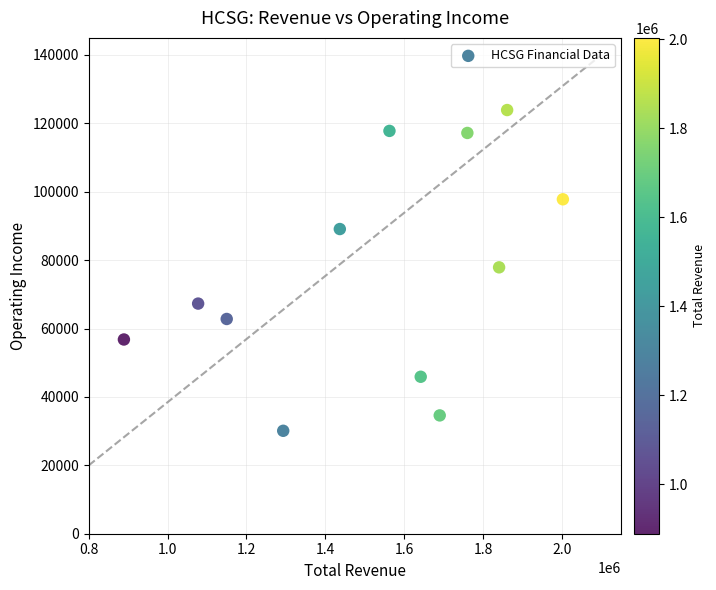

What is the range of Y values (max minus min)?

93800